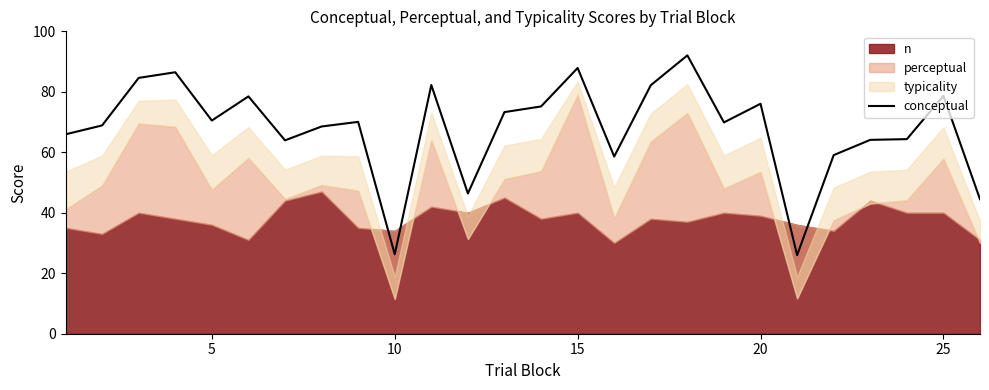

What is the minimum value for conceptual?

26.0